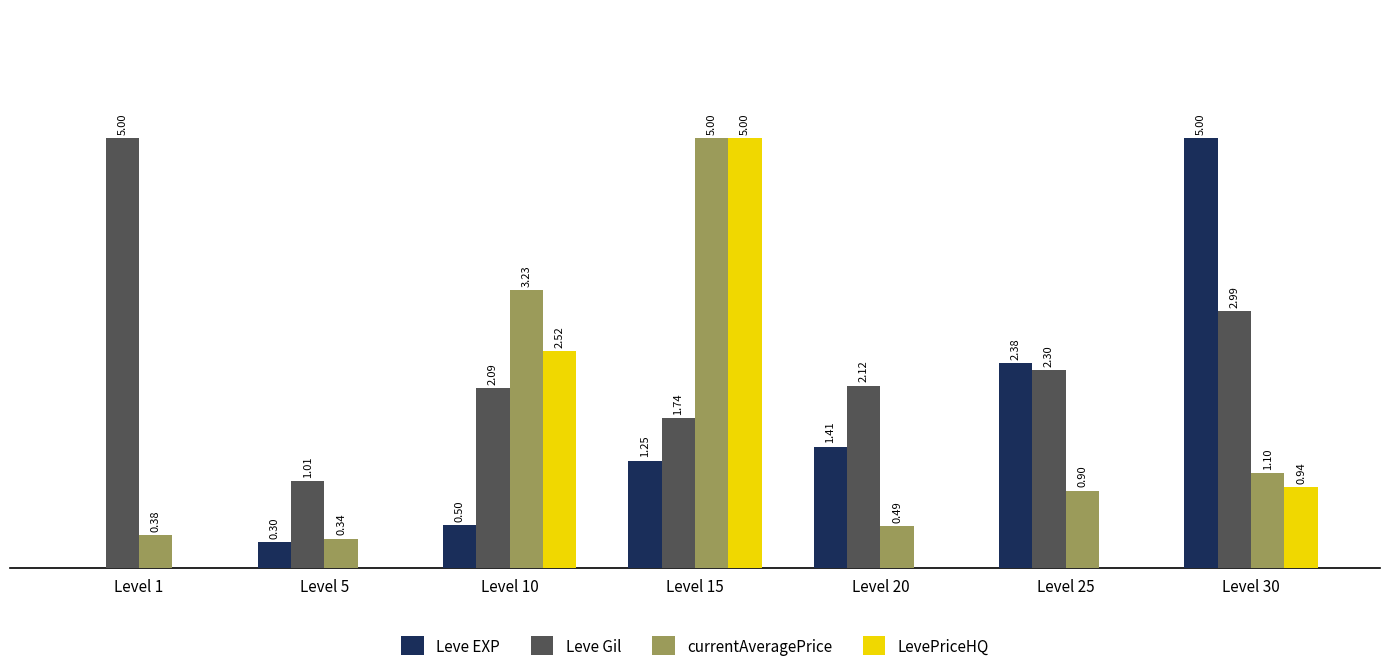

Are the bars horizontal?

No